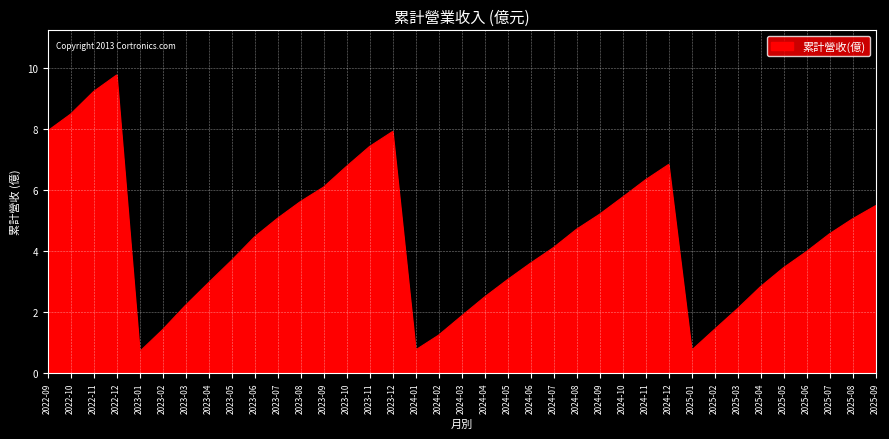

What position from the right is 2024-11?

11